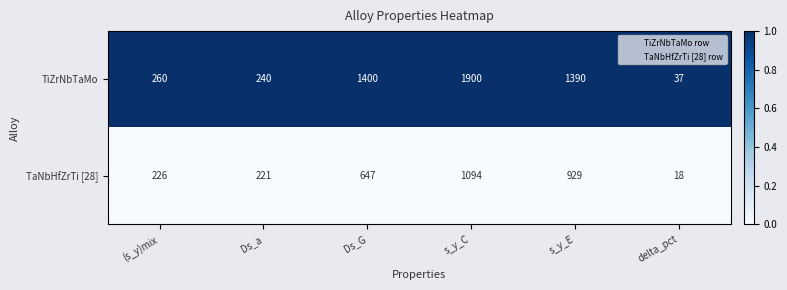

True or false: TiZrNbTaMo has a value of 1390 at s_y_E.

True